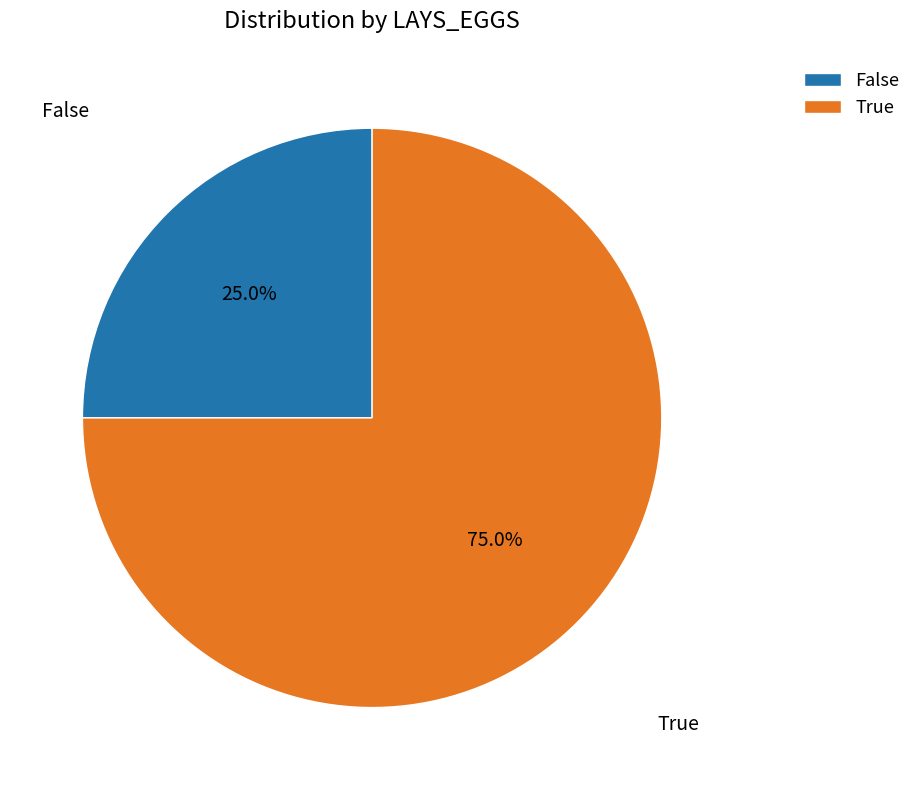

To the nearest percent, what is the difference between the True and False slice percentages?

50%